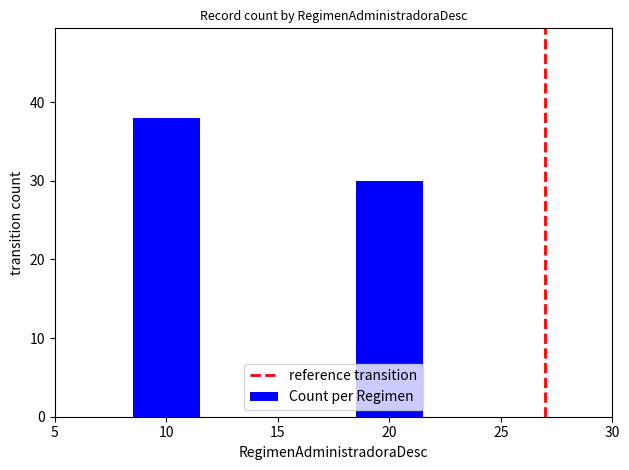

Does the chart contain stacked bars?

No